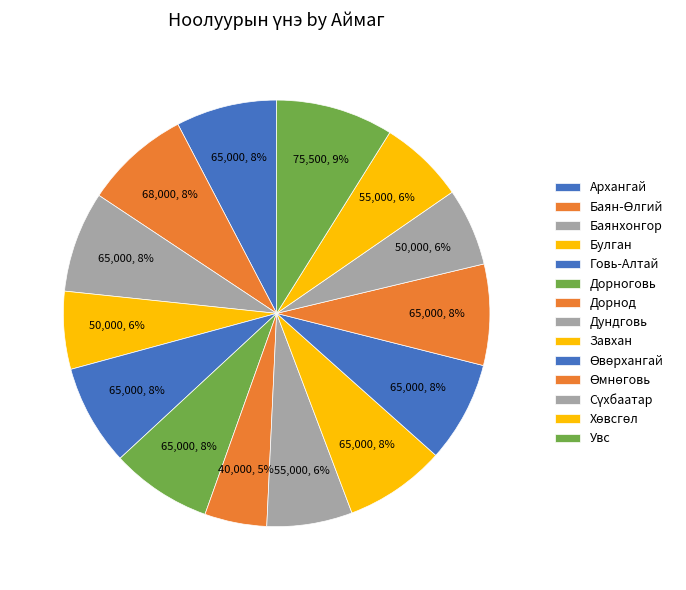

To the nearest percent, what is the combined percentage of Баянхонгор and Дорноговь?

15%